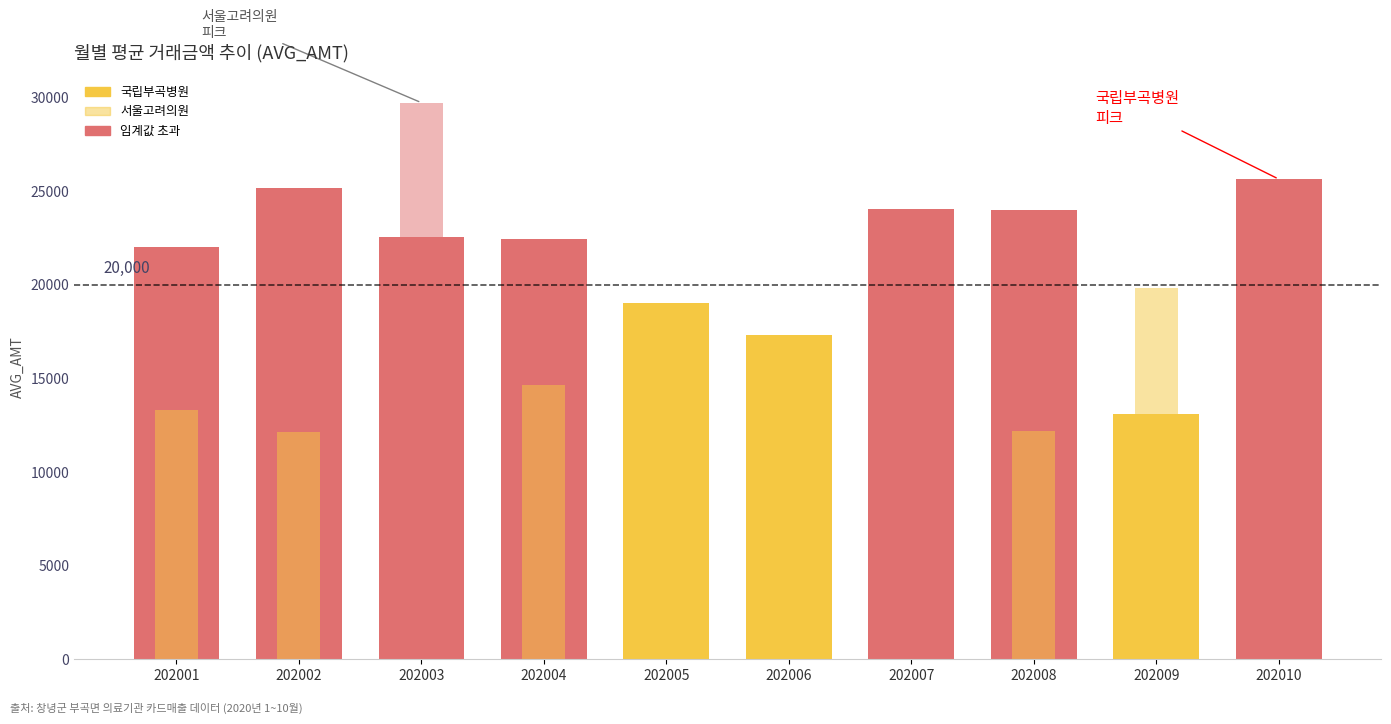

What is the difference between the 서울고려의원 values at 202008 and 202005?

4741